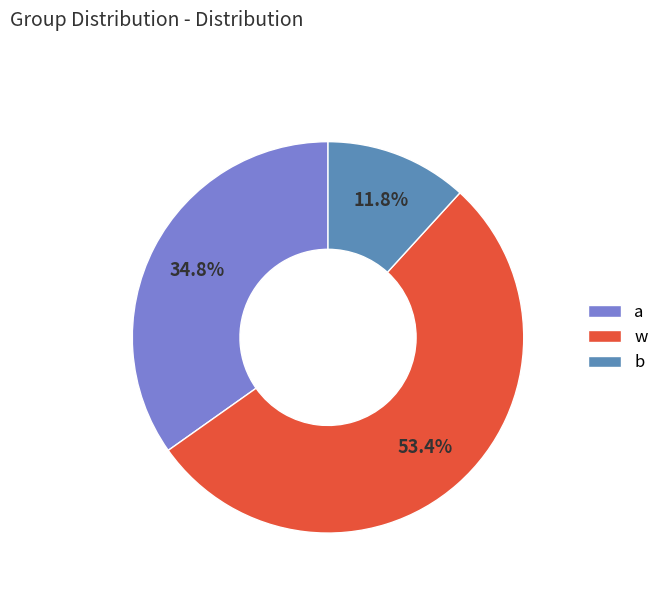

Which has a higher value, a or w?

w